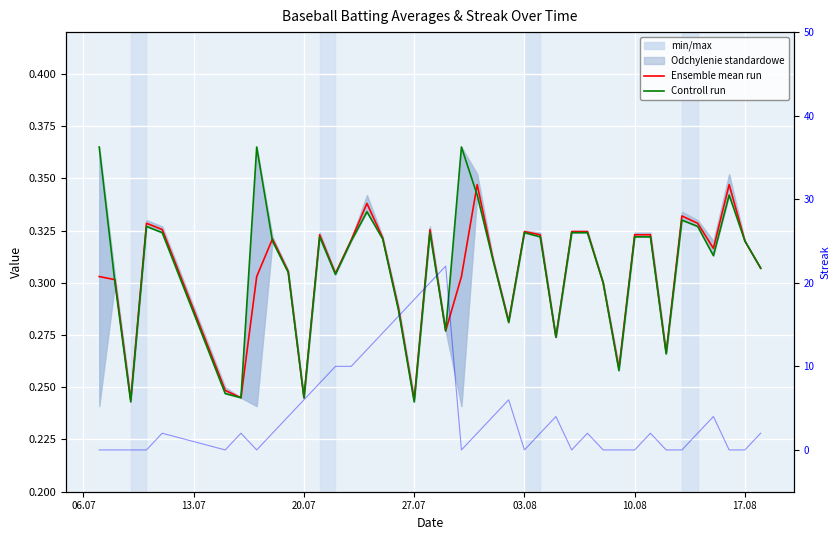

Rank the series at 20.07 from lowest to highest value.

Streak, Controll run, Ensemble mean run